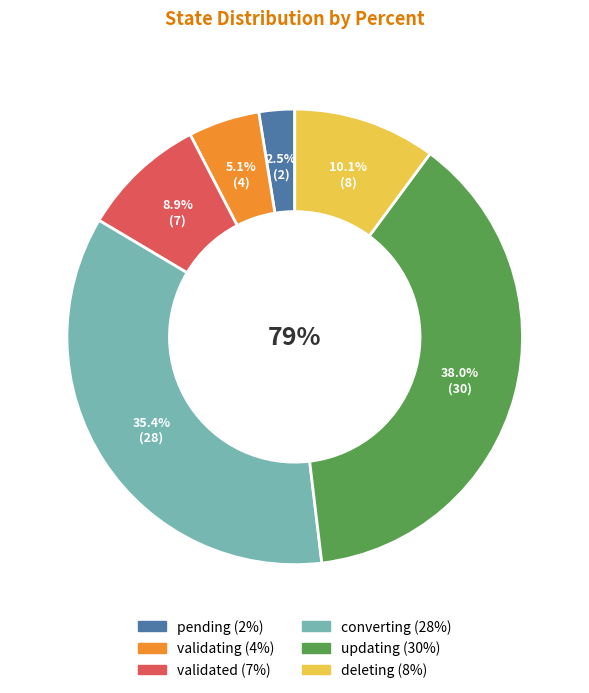

Between validated and converting, which is larger?

converting